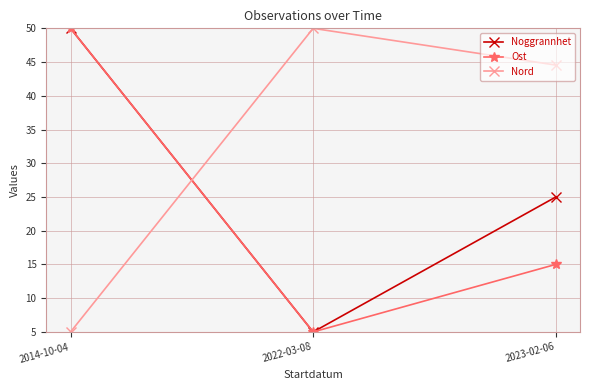

How many lines are shown in the chart?

3